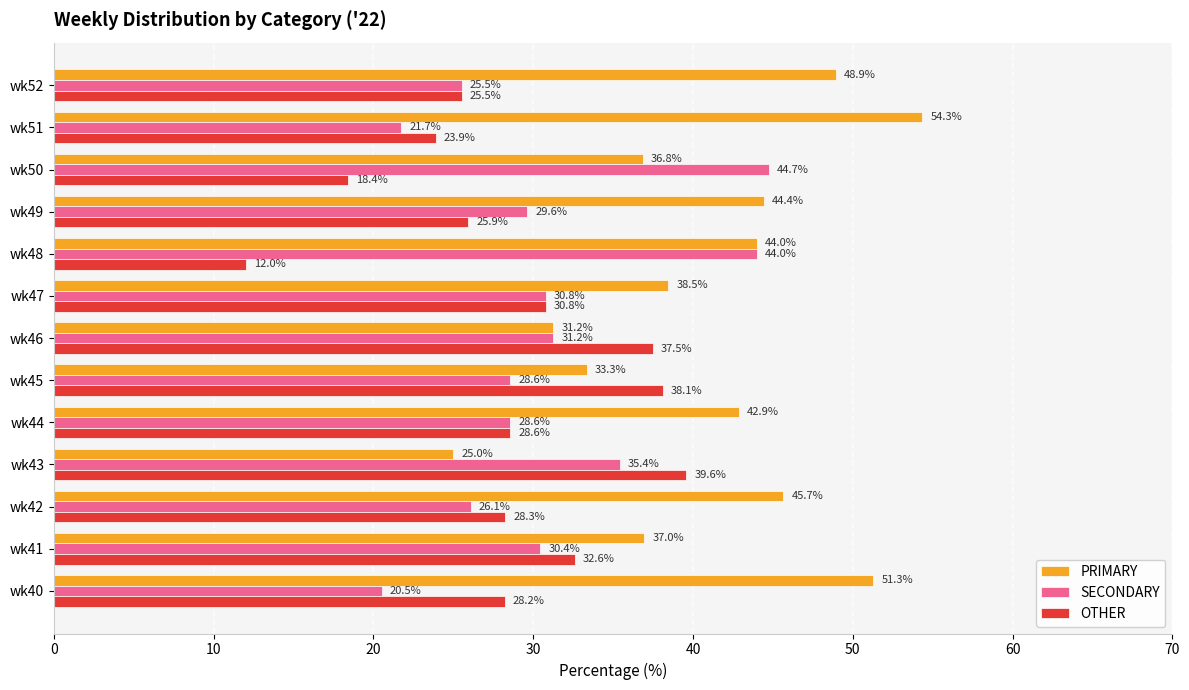

What is the average value of the PRIMARY series?

41.0